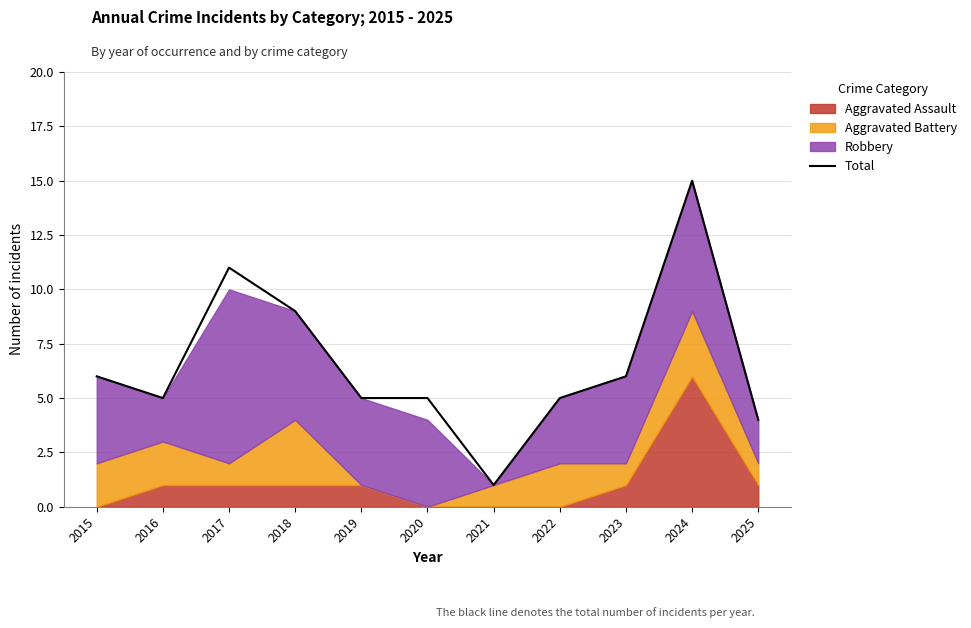

Rank the categories by value from lowest to highest.

2021, 2025, 2016, 2019, 2020, 2022, 2015, 2023, 2018, 2017, 2024